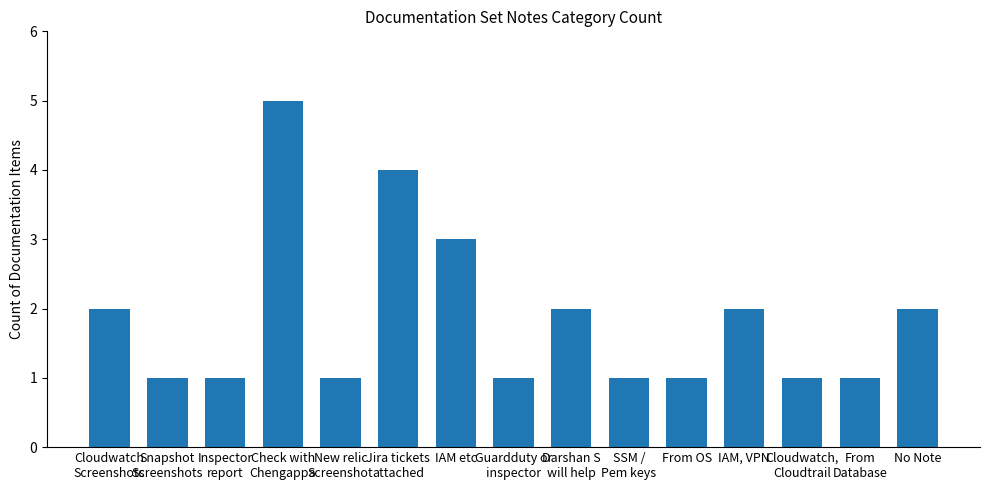

Count the number of data series in this chart.

1